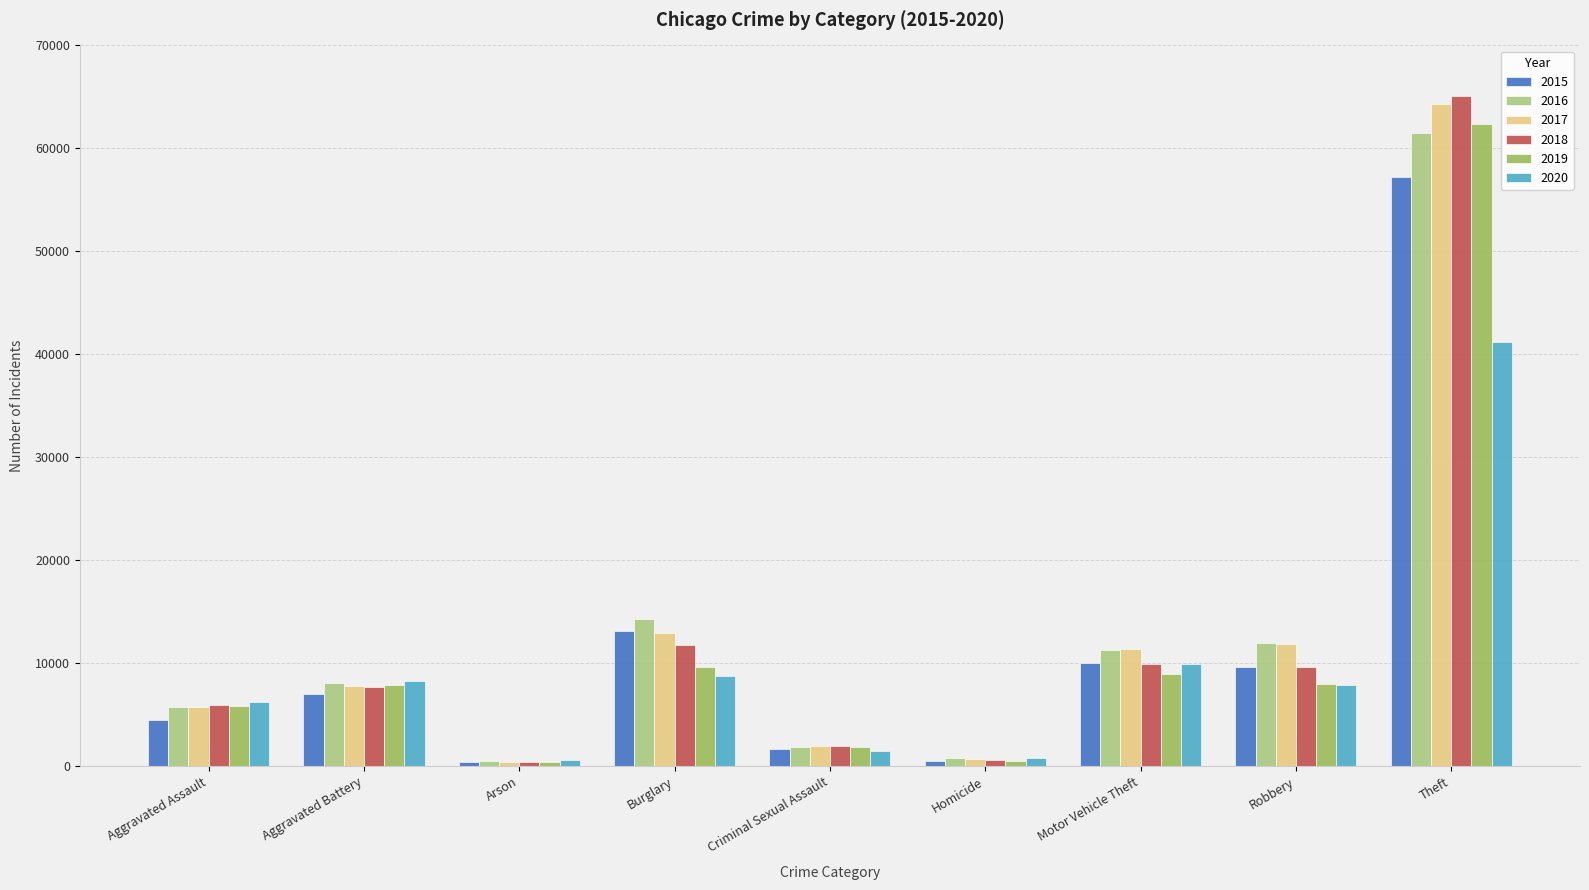

What is the label of the 4th bar from the right?

Homicide